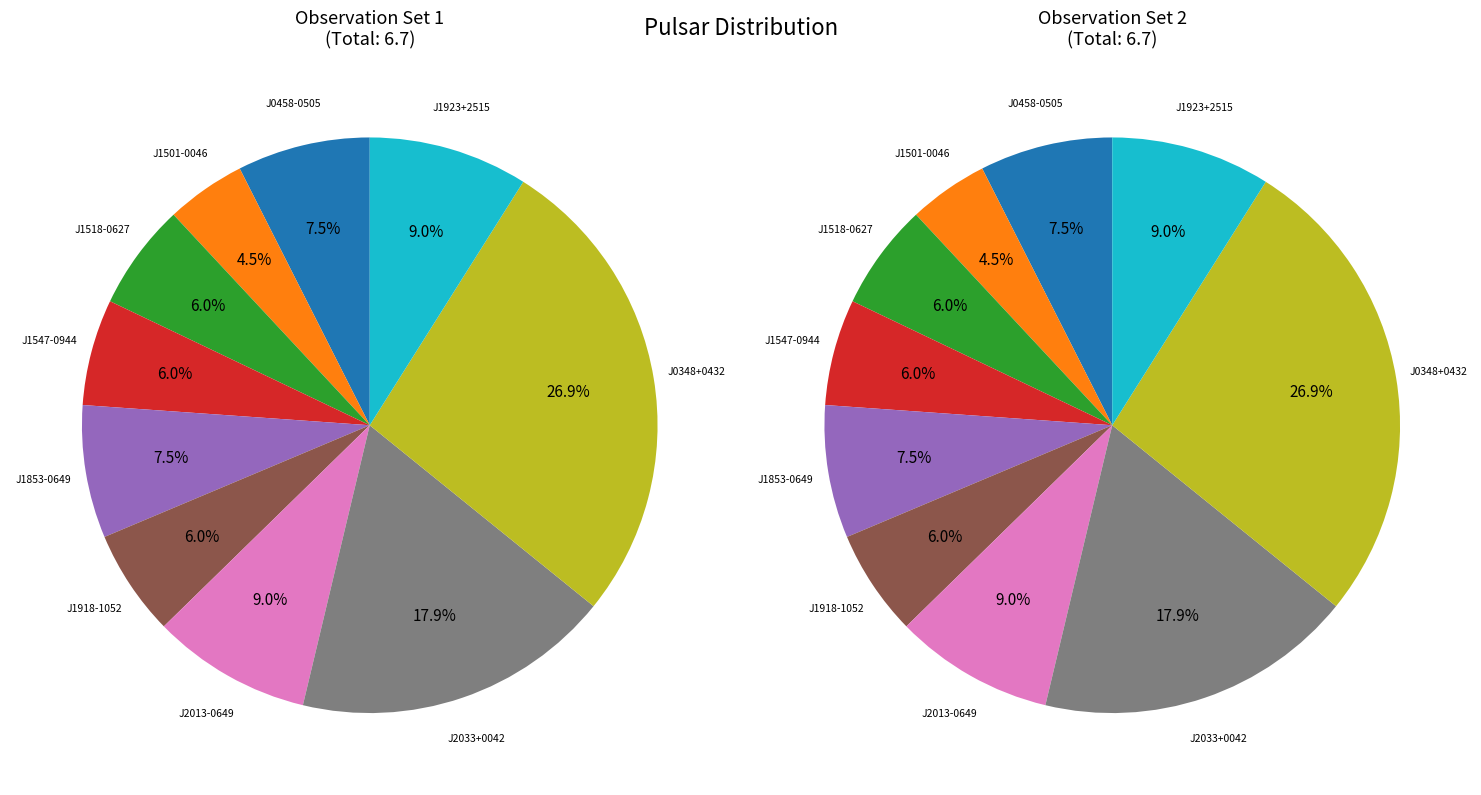

Which slice is the smallest?

J1501-0046